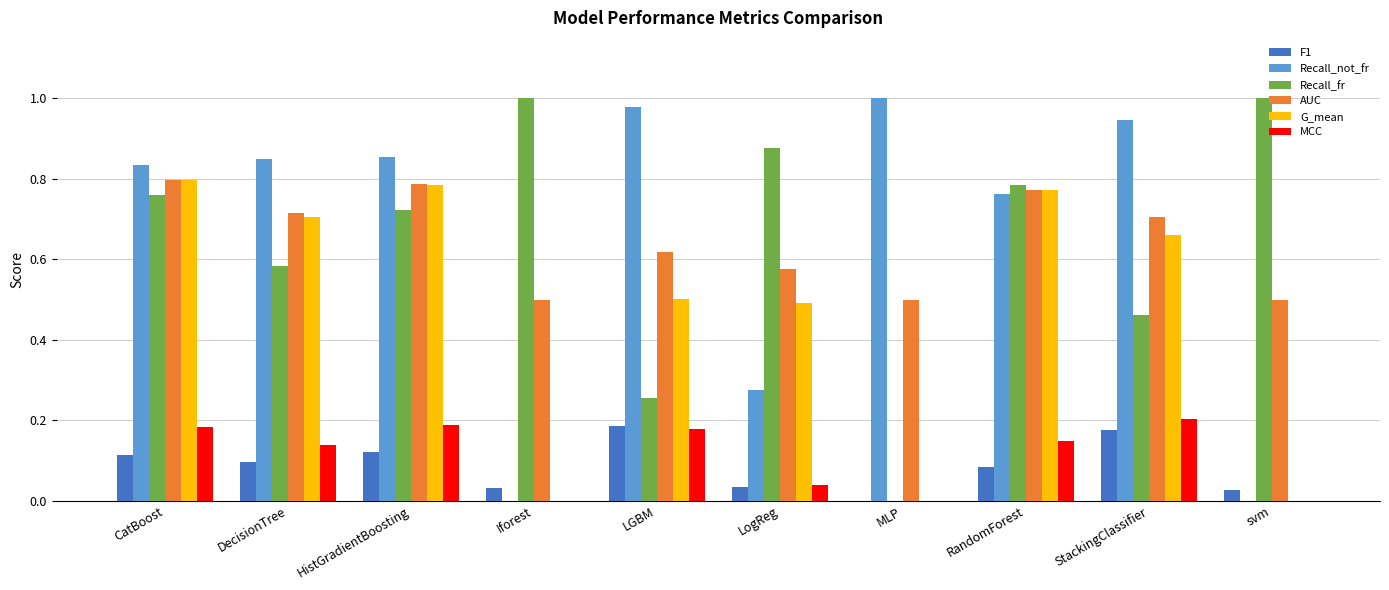

What is the sum of all Recall_not_fr values?

6.5